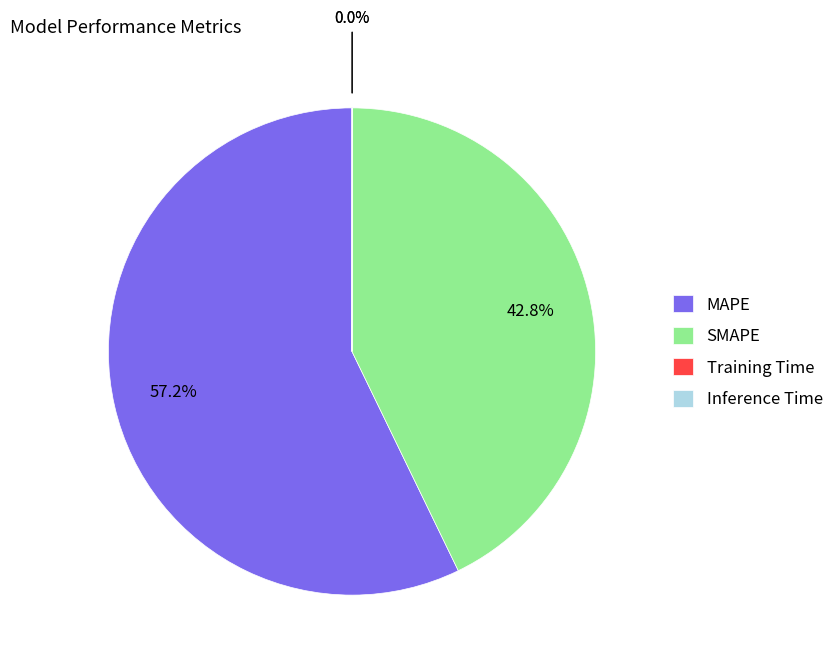

Is there any slice that represents more than half of the pie?

Yes